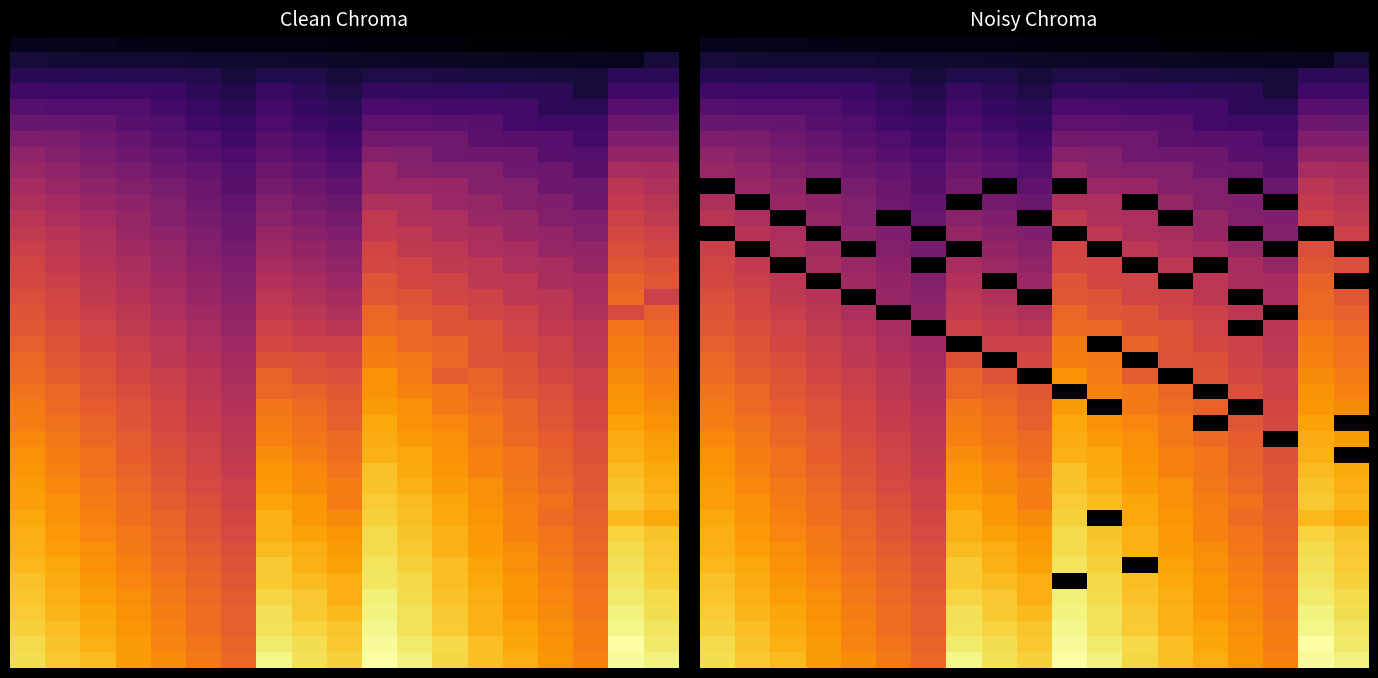

At which category does the chart reach its peak across all series?

17